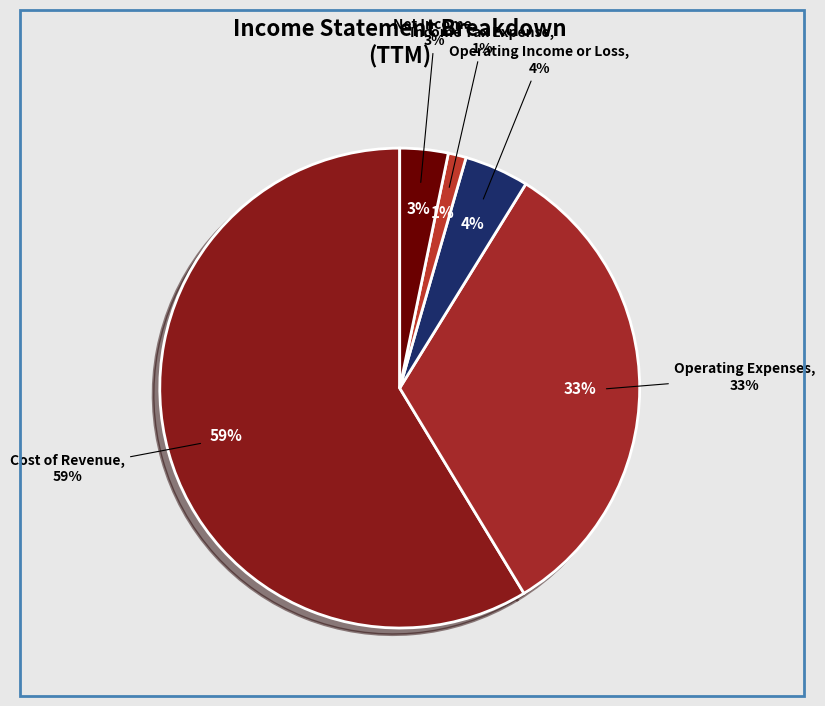

Which slice represents more than half of the pie?

Cost of Revenue